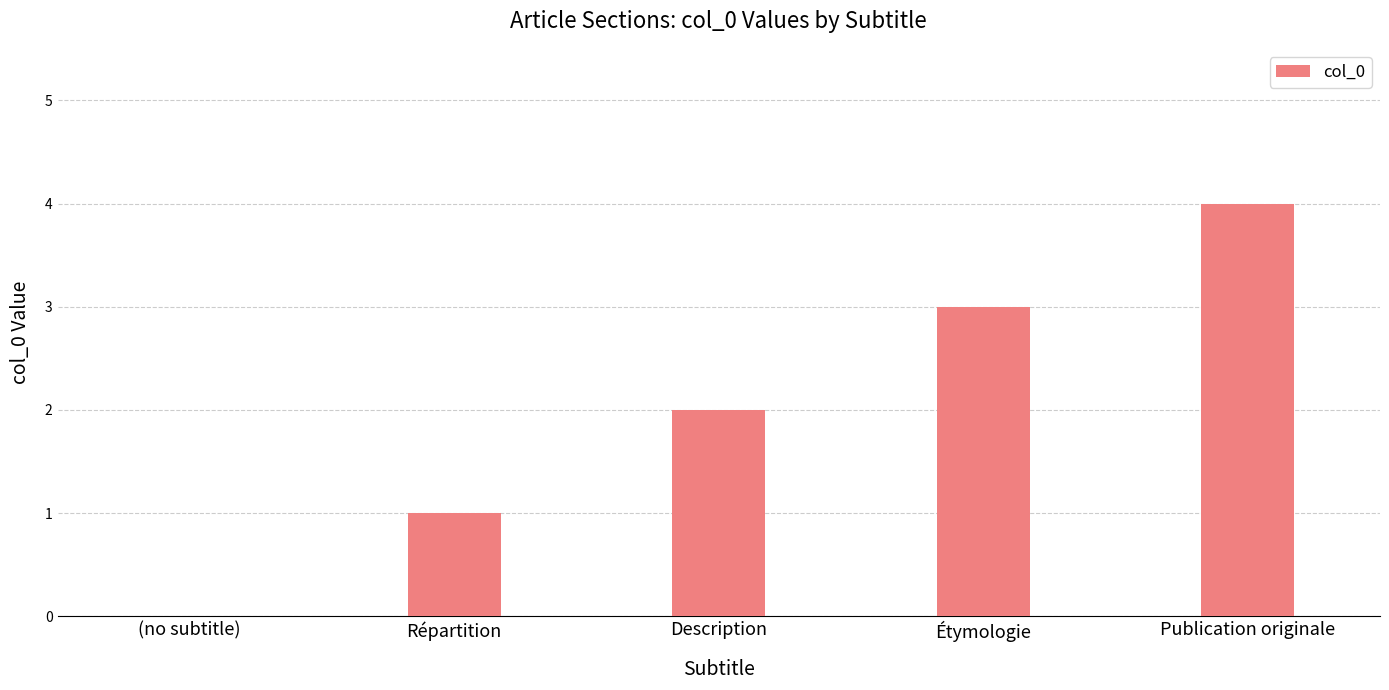

What is the sum of the values at Publication originale and Répartition?

5